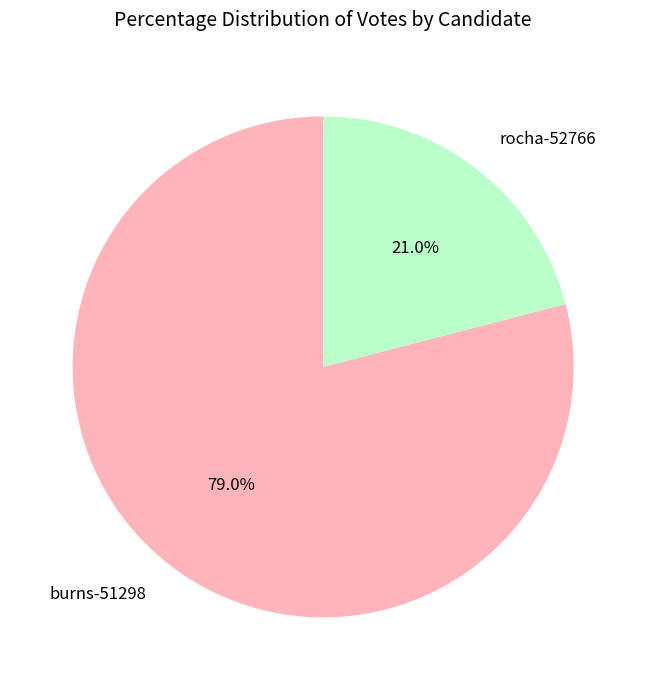

Rank the categories by value from lowest to highest.

rocha-52766, burns-51298